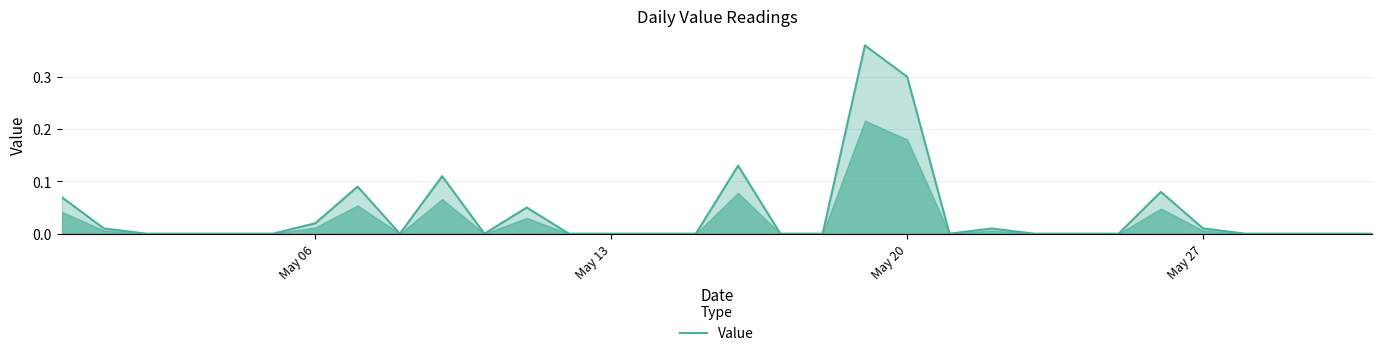

Is this an area chart (filled region under the line)?

Yes